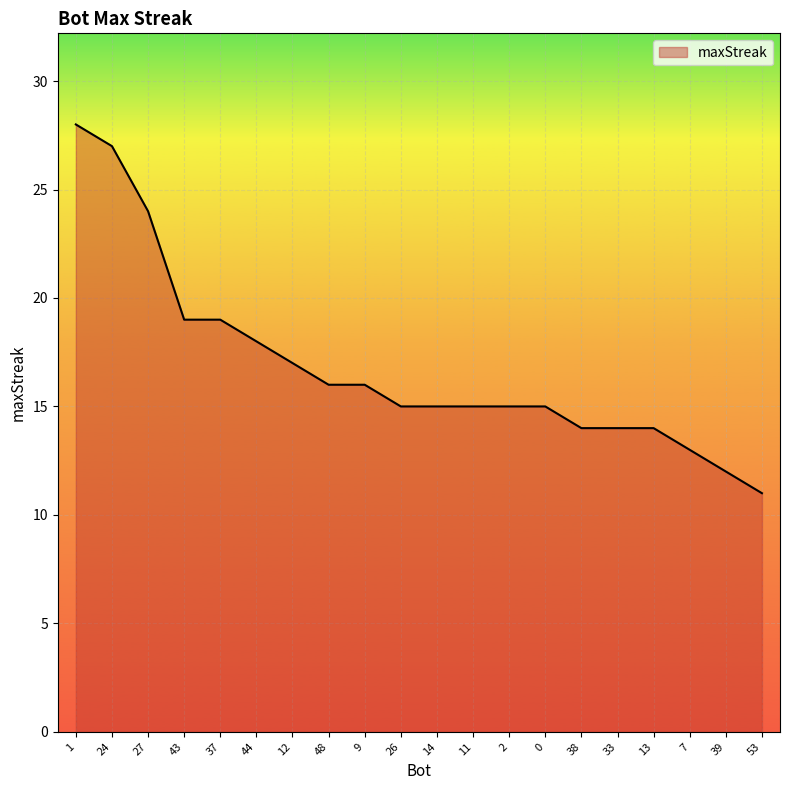

Count the number of categories in the chart.

20